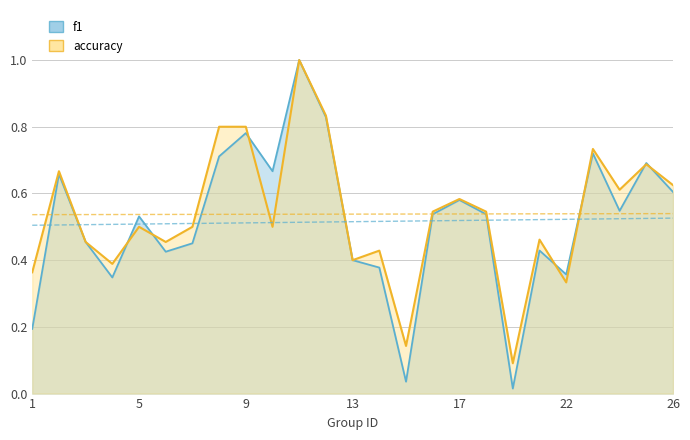

Reading right to left, what are all the values shown in this chart?

f1: 26=0.6	25=0.7	24=0.5	23=0.7	22=0.4	21=0.4	19=0.0	18=0.5	17=0.6	16=0.5	15=0.0	14=0.4	13=0.4	12=0.8	11=1.0	10=0.7	9=0.8	8=0.7	7=0.5	6=0.4	5=0.5	4=0.3	3=0.5	2=0.7	1=0.2
accuracy: 26=0.6	25=0.7	24=0.6	23=0.7	22=0.3	21=0.5	19=0.1	18=0.5	17=0.6	16=0.5	15=0.1	14=0.4	13=0.4	12=0.8	11=1.0	10=0.5	9=0.8	8=0.8	7=0.5	6=0.5	5=0.5	4=0.4	3=0.5	2=0.7	1=0.4